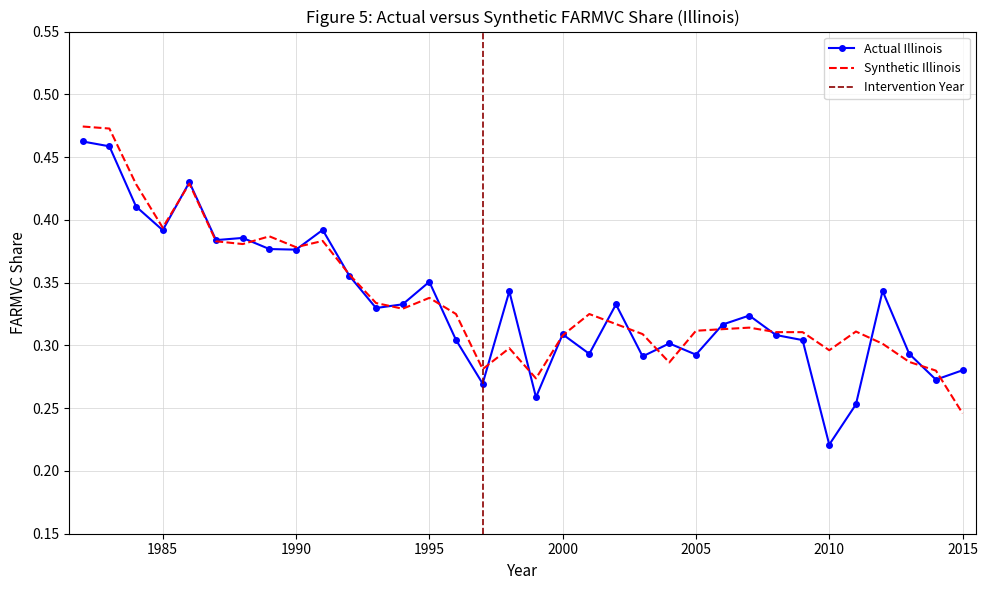

What is the sum of the Synthetic Illinois values at 2001 and 1992?

0.7